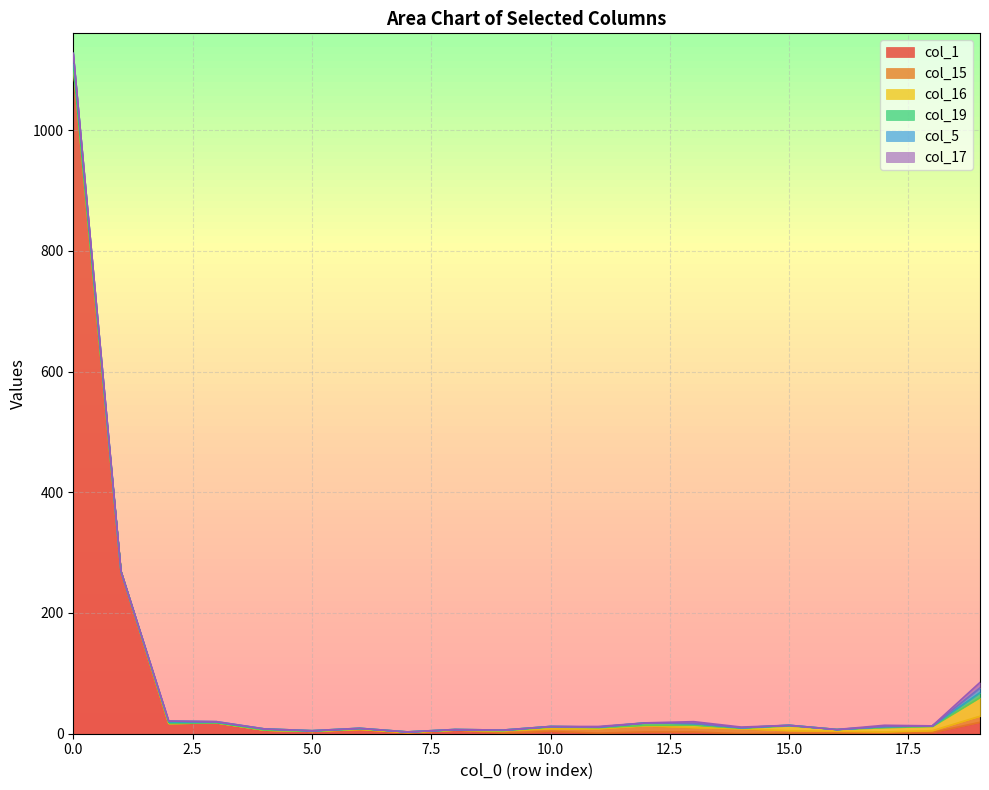

The col_5 series shows 7 at 13. True or false?

False